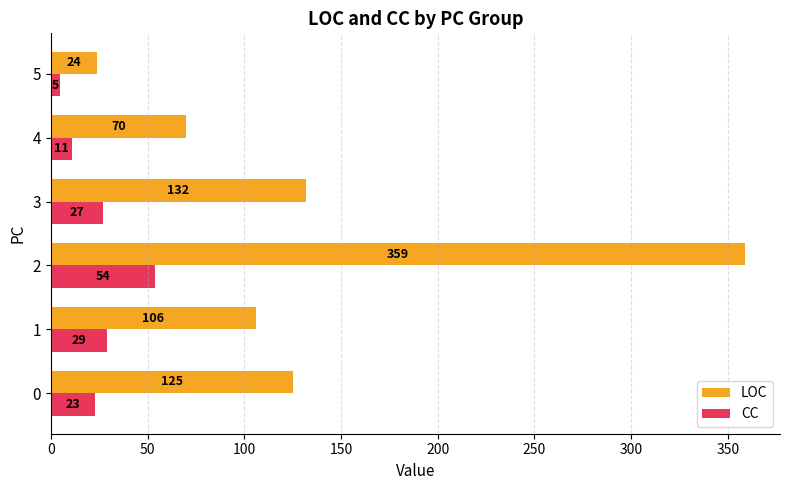

What is the minimum value shown in the chart?

5